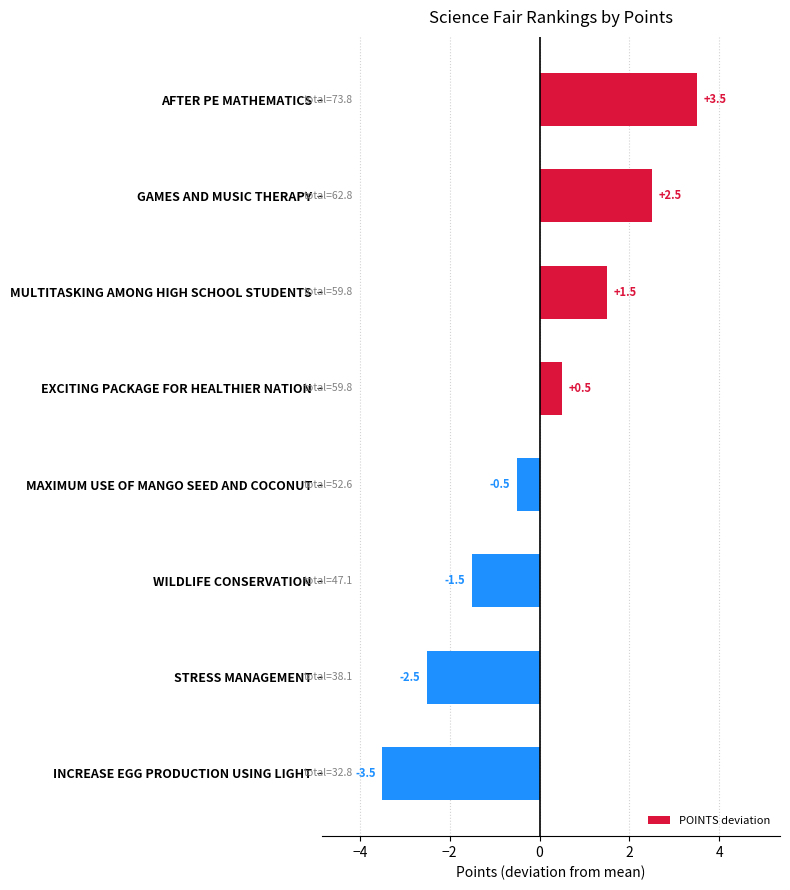

What is the difference between the second highest and second lowest values?

5.0